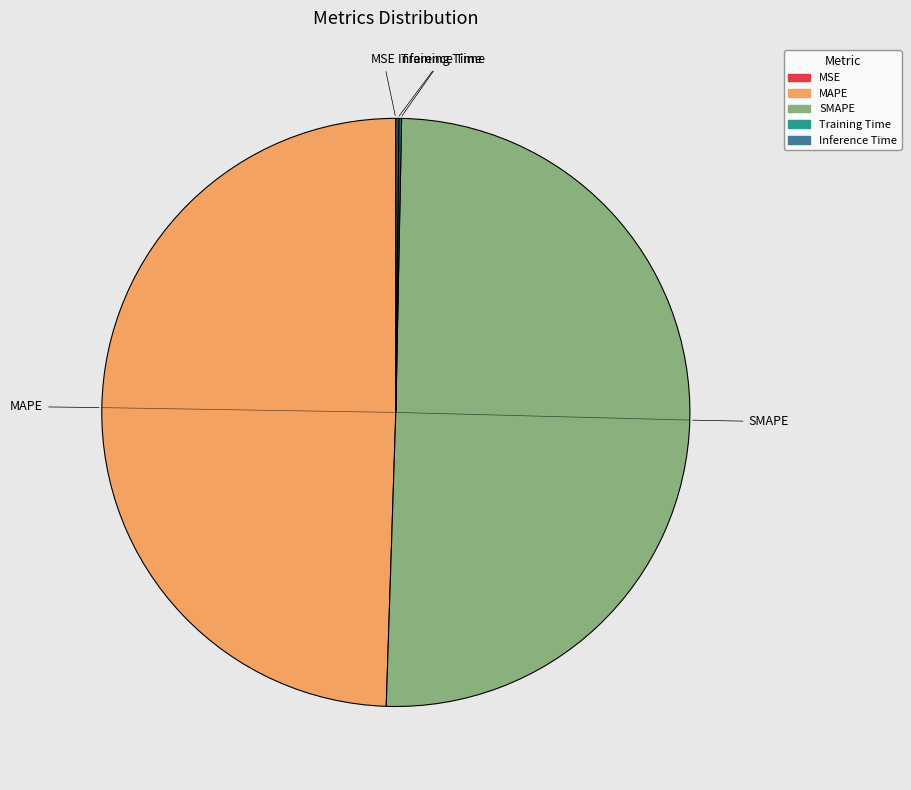

Is MAPE the majority of the pie?

No